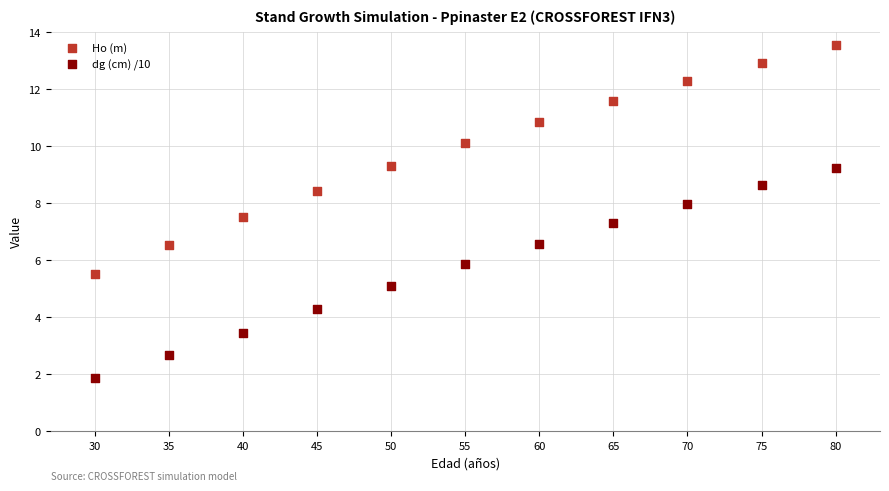

Which series has the widest spread of Y values?

Ho (m)